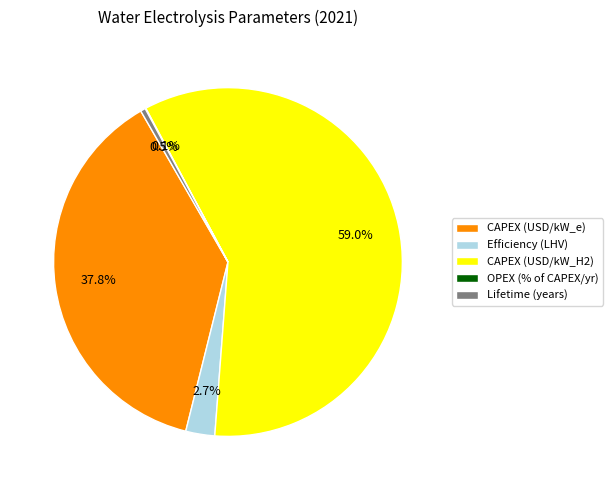

Is there a majority slice in this chart?

Yes